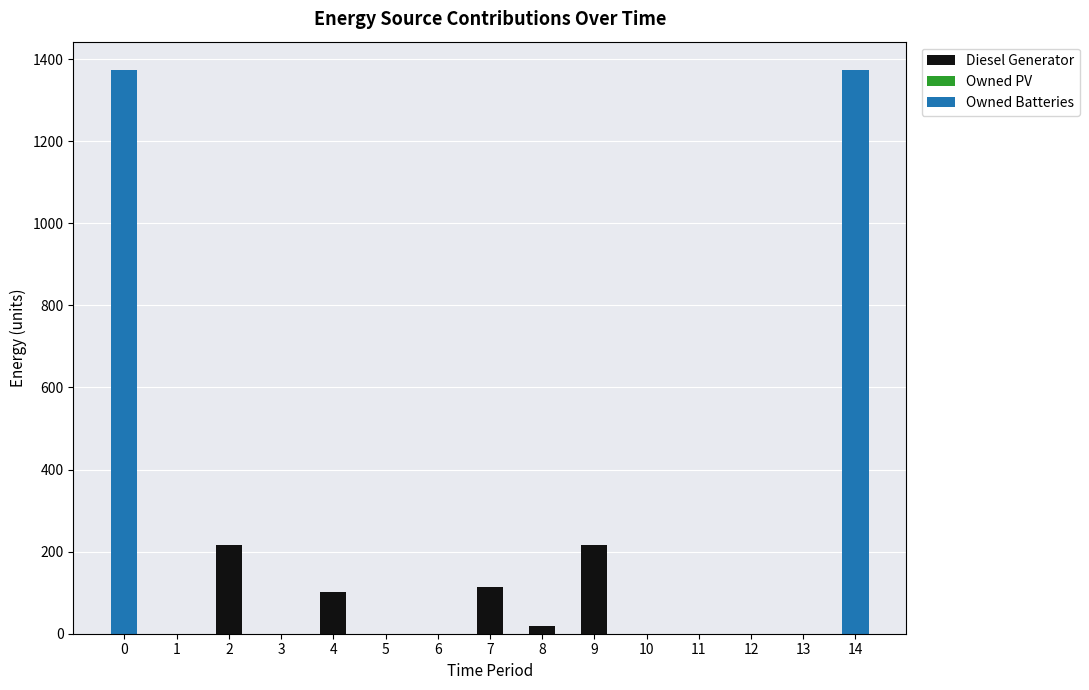

How many categories are shown in the chart?

15